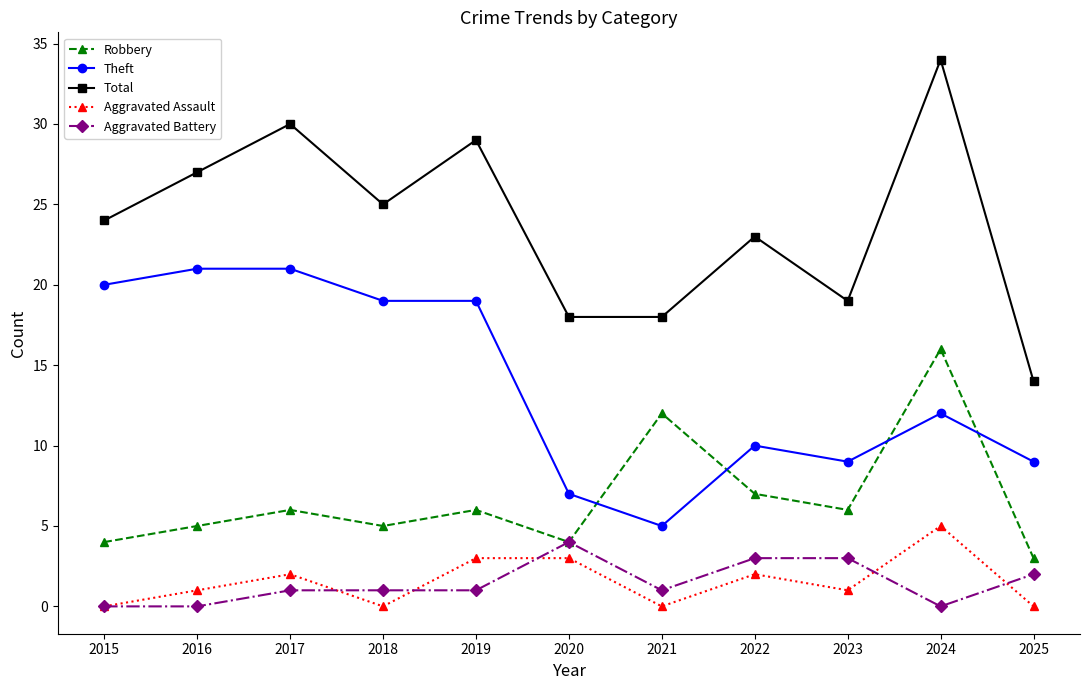

How many lines are shown in the chart?

5